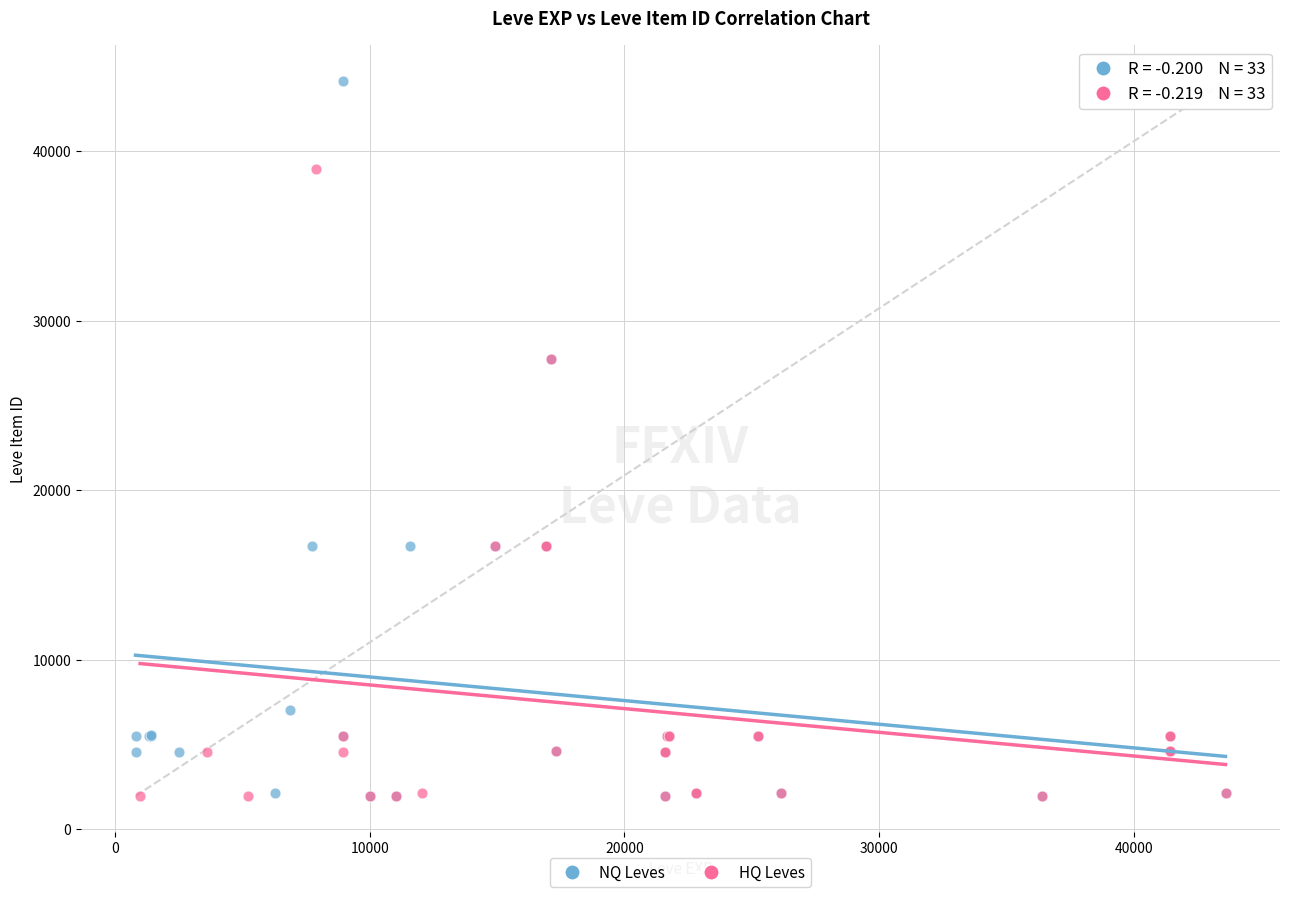

What are all the series names shown in the legend?

NQ Leves, HQ Leves